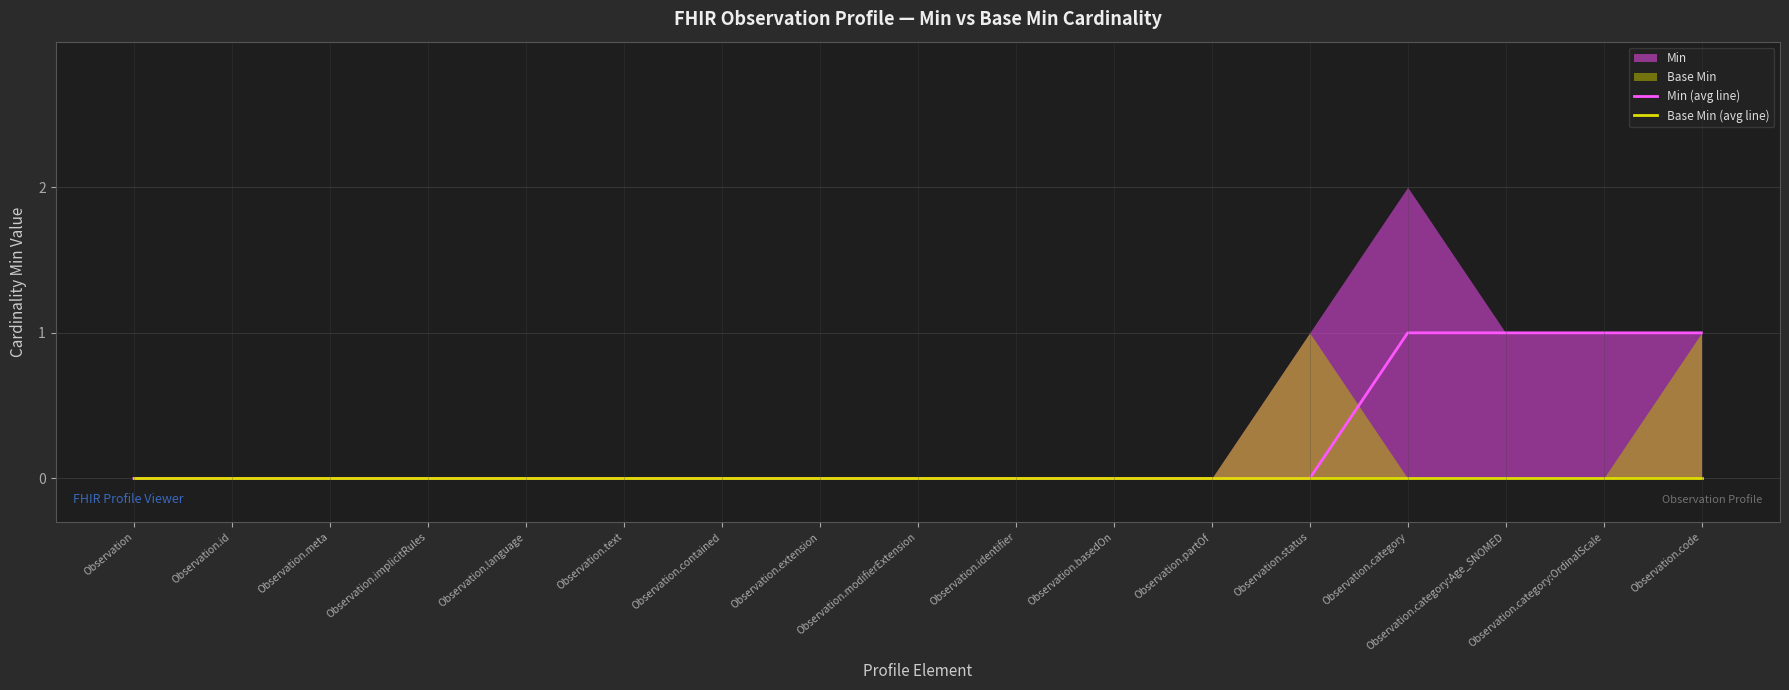

Rank the categories by Min (avg line) value from highest to lowest.

Observation.category, Observation.category:Age_SNOMED, Observation.category:OrdinalScale, Observation.code, Observation, Observation.id, Observation.meta, Observation.implicitRules, Observation.language, Observation.text, Observation.contained, Observation.extension, Observation.modifierExtension, Observation.identifier, Observation.basedOn, Observation.partOf, Observation.status